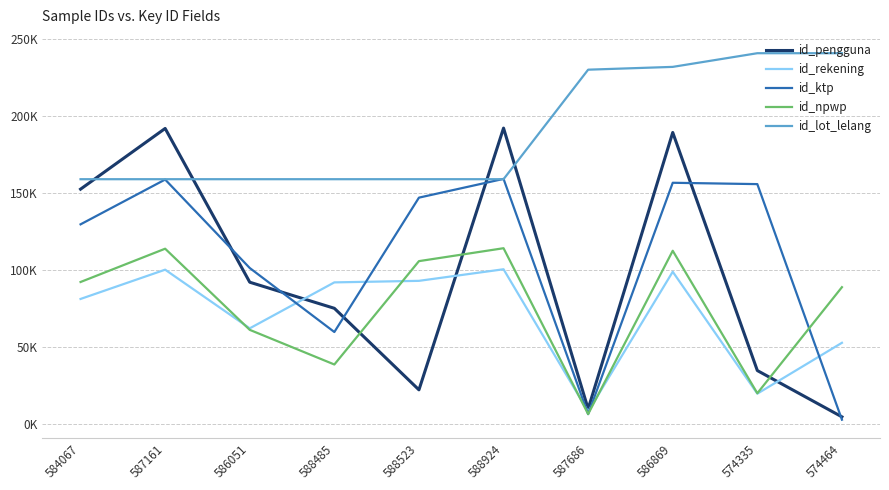

Is this an area chart (filled region under the line)?

No